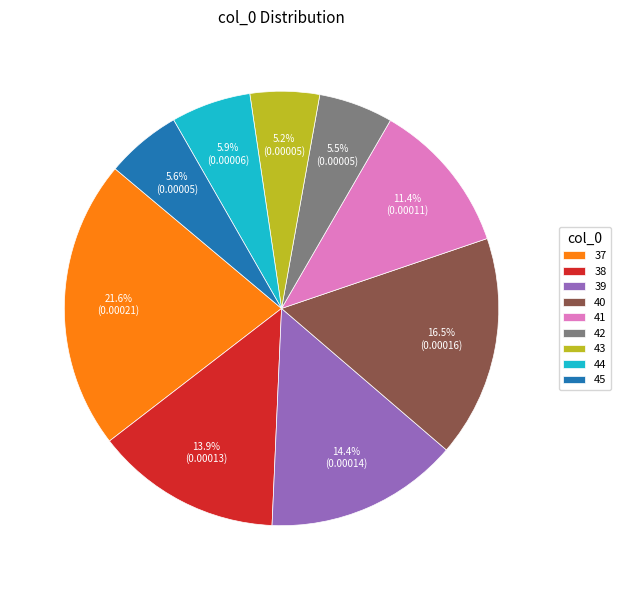

Combined, do 41 and 43 account for over 50%?

No